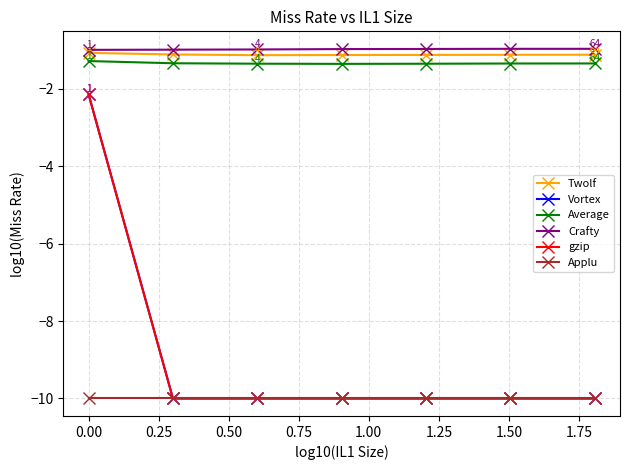

What is the maximum value for Applu?

-10.0